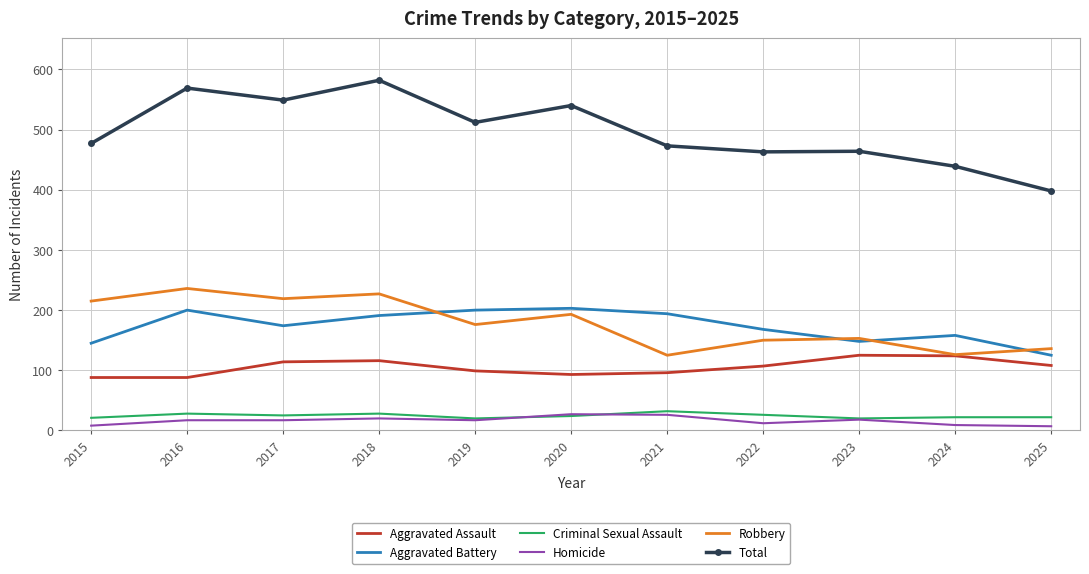

Is it true that Aggravated Assault equals 29 at 2019?

False